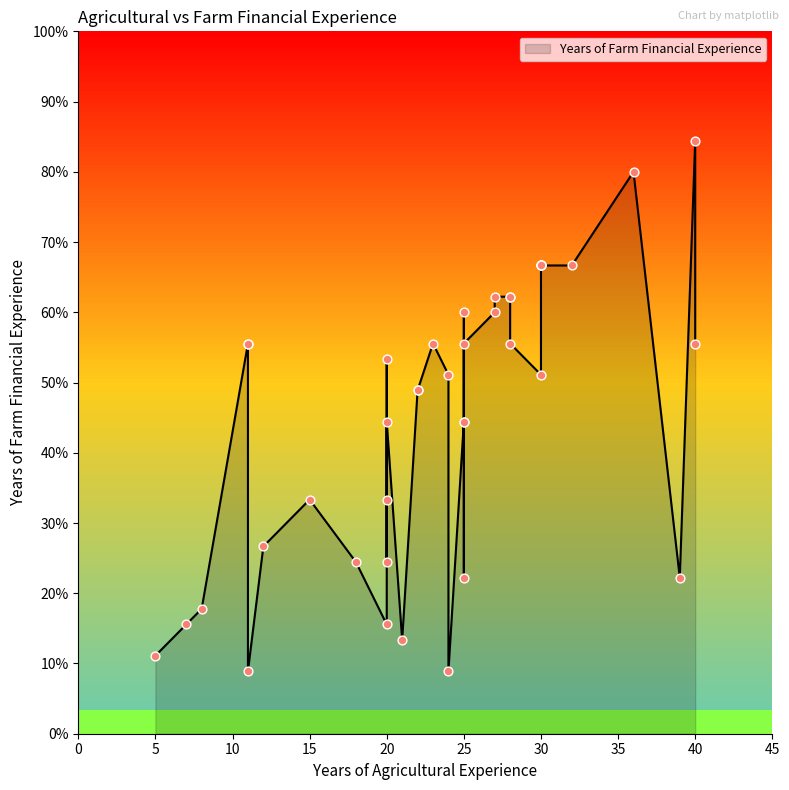

Which has a higher value, 29 or 10?

10